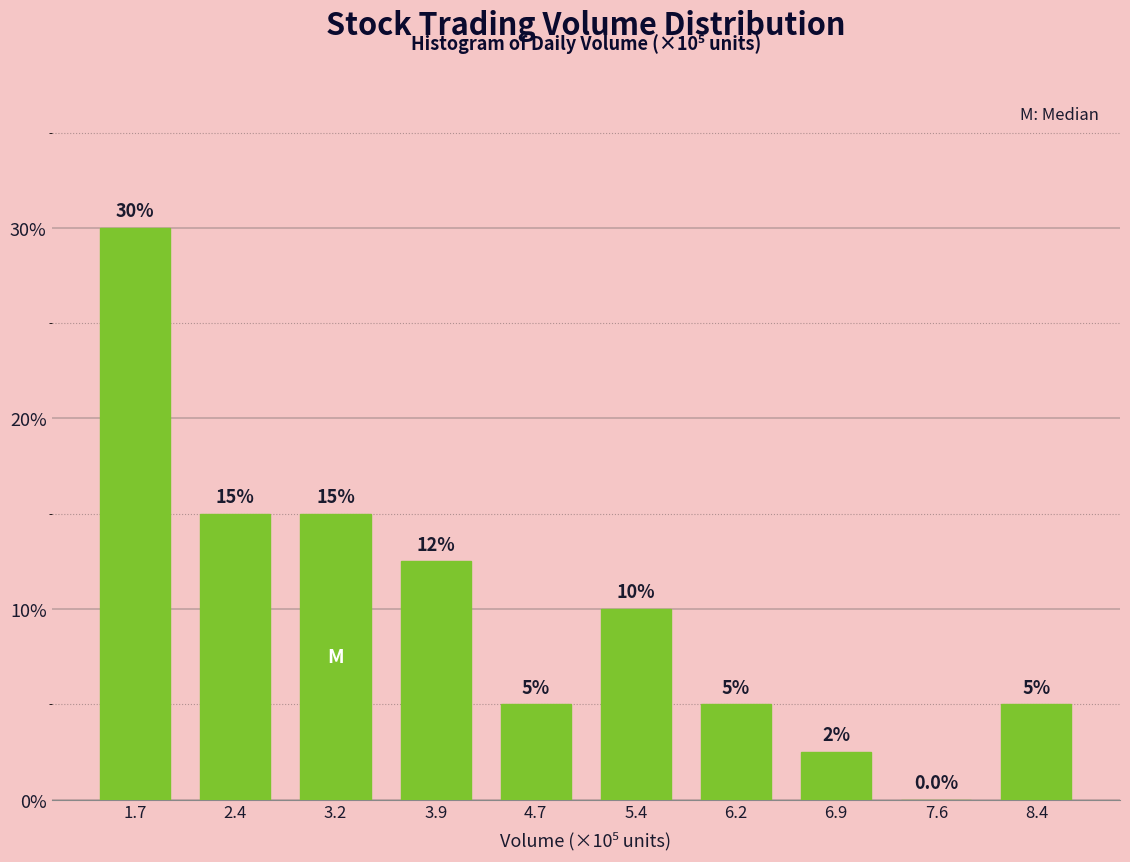

Reading right to left, transcribe all the data shown in this chart.

8.4=5.0	7.6=0.0	6.9=2.5	6.2=5.0	5.4=10.0	4.7=5.0	3.9=12.5	3.2=15.0	2.4=15.0	1.7=30.0